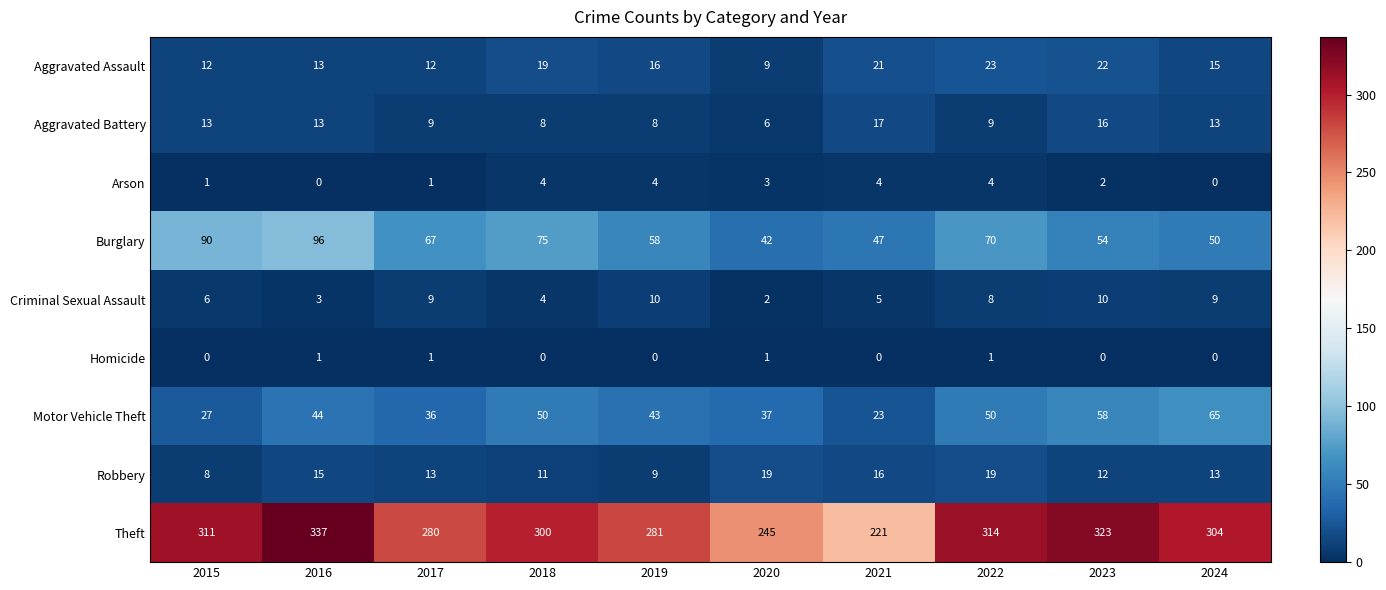

What is the sum of the Criminal Sexual Assault values at 2020 and 2023?

12